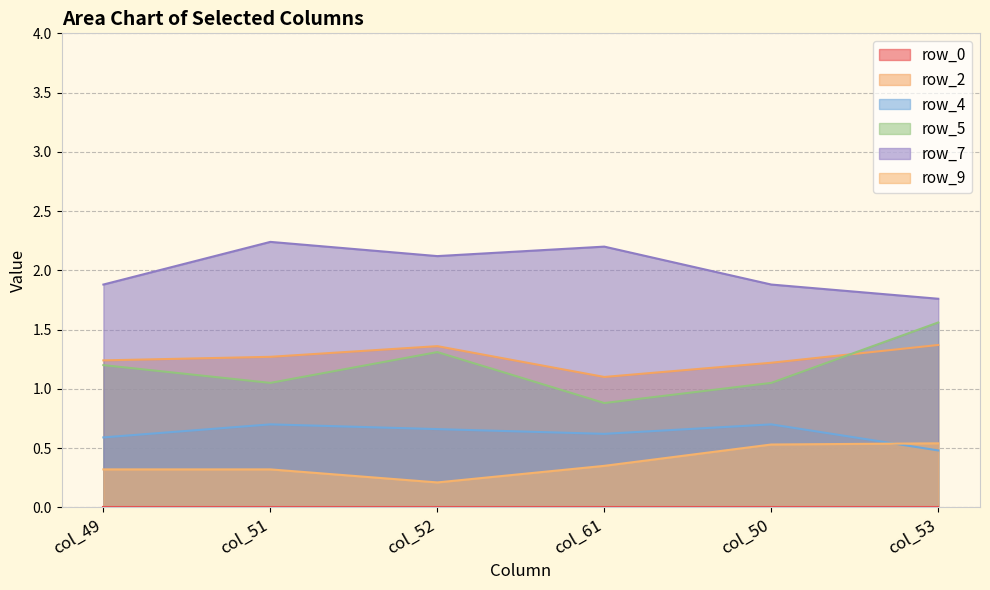

At which label does row_2 reach its minimum?

col_61